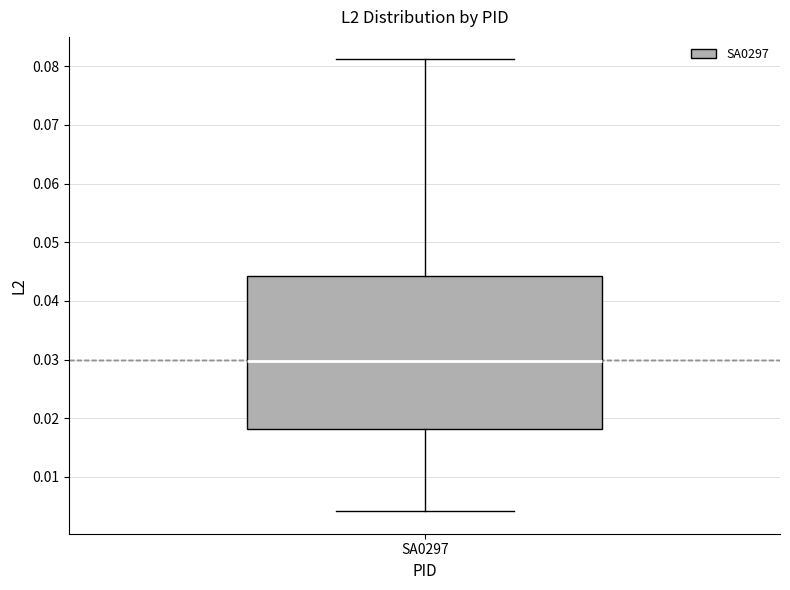

Where is the lower edge of the box for SA0297 on the y-axis? The values are not printed on the chart, so give them approximately, as read against the axis.

0.018